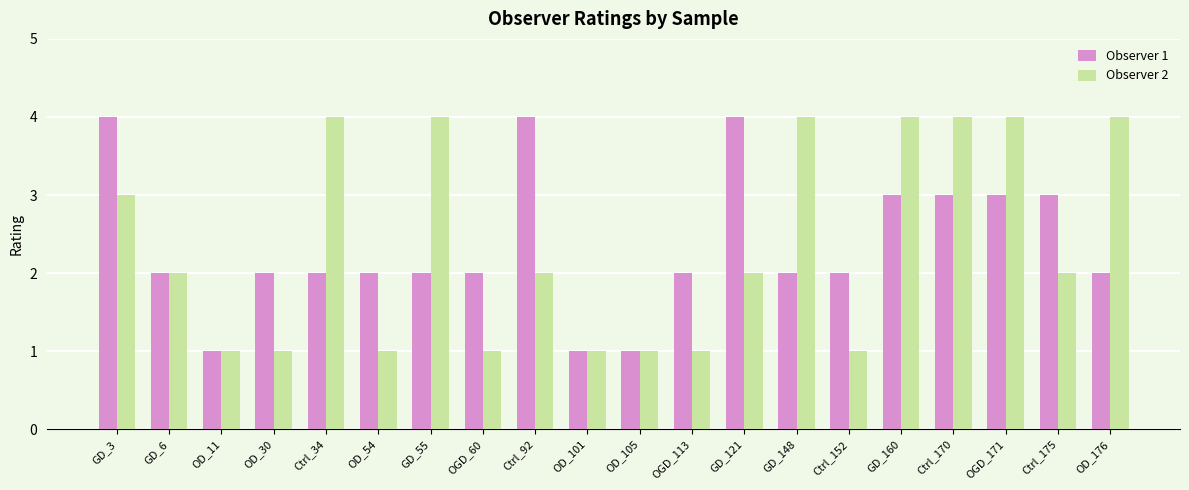

Where does the Observer 2 series first go above 2?

GD_3